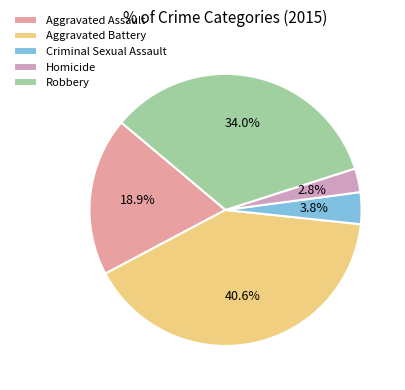

What portion of the pie excludes Homicide?

97.2%